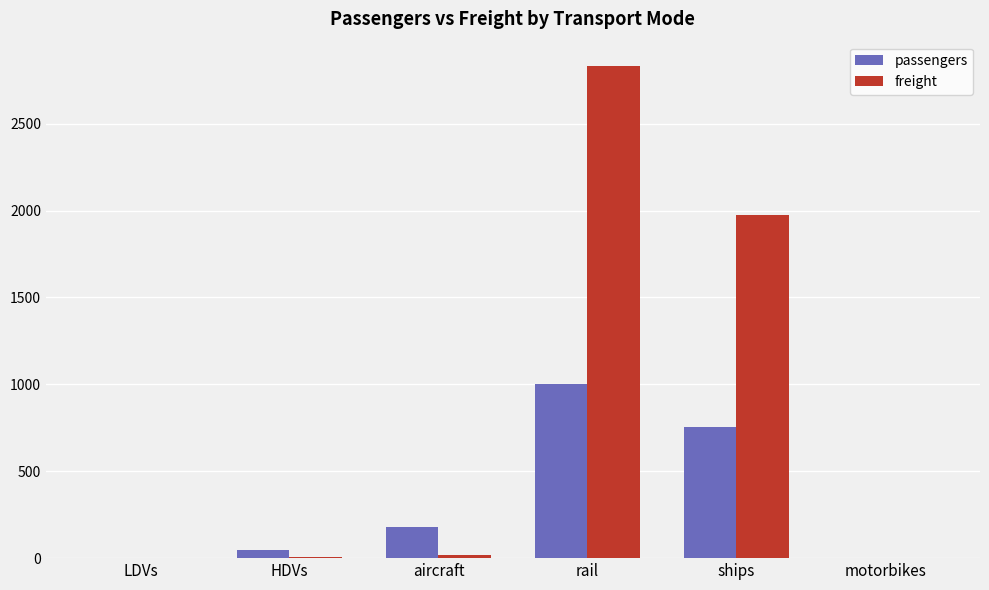

Where is freight nearest to the value 1415?

ships